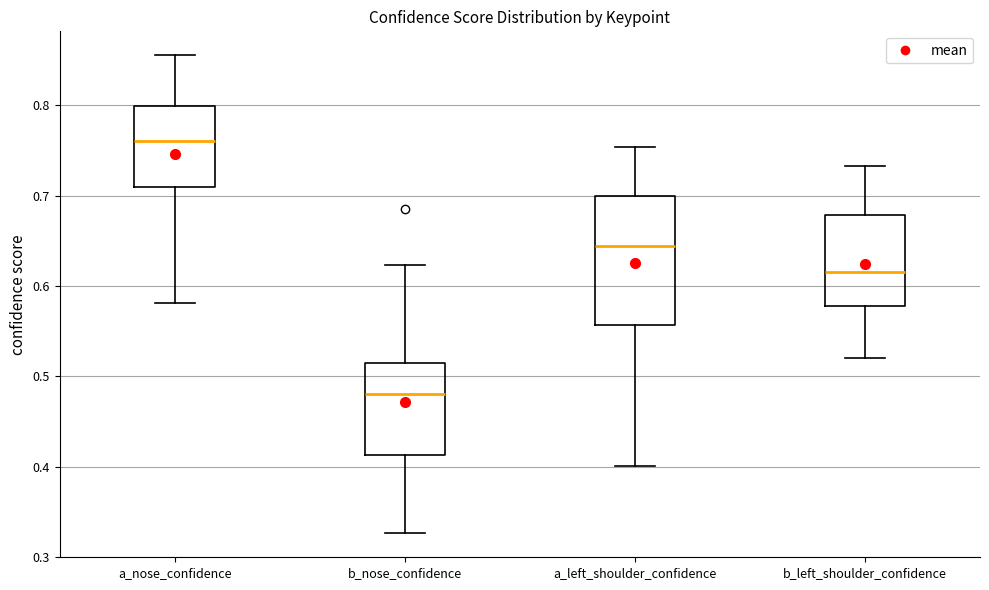

Which box has the lowest median line?

b_nose_confidence